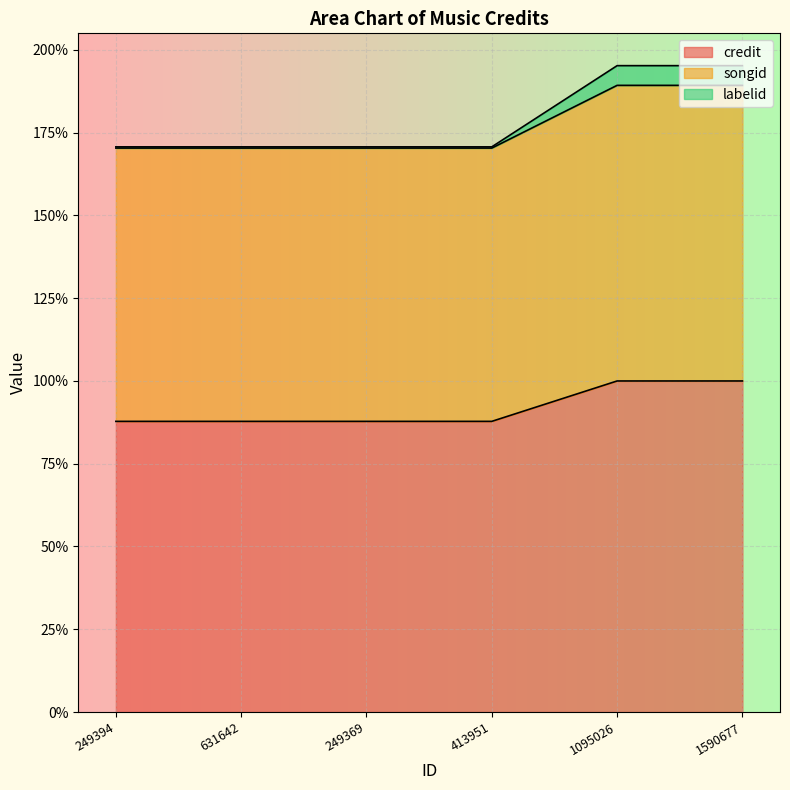

What is the total value across all series at 631642?

170.7